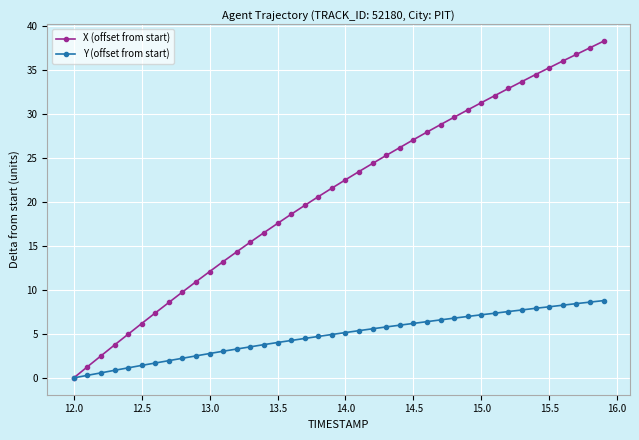

What is the highest value of the Y (offset from start) series?

8.8